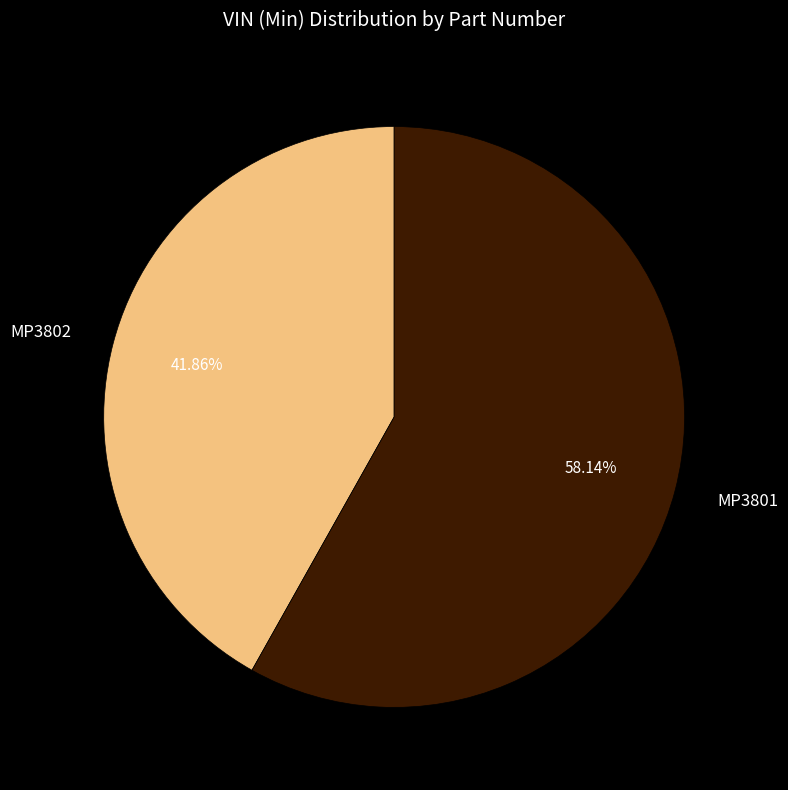

Is MP3802 the majority of the pie?

No